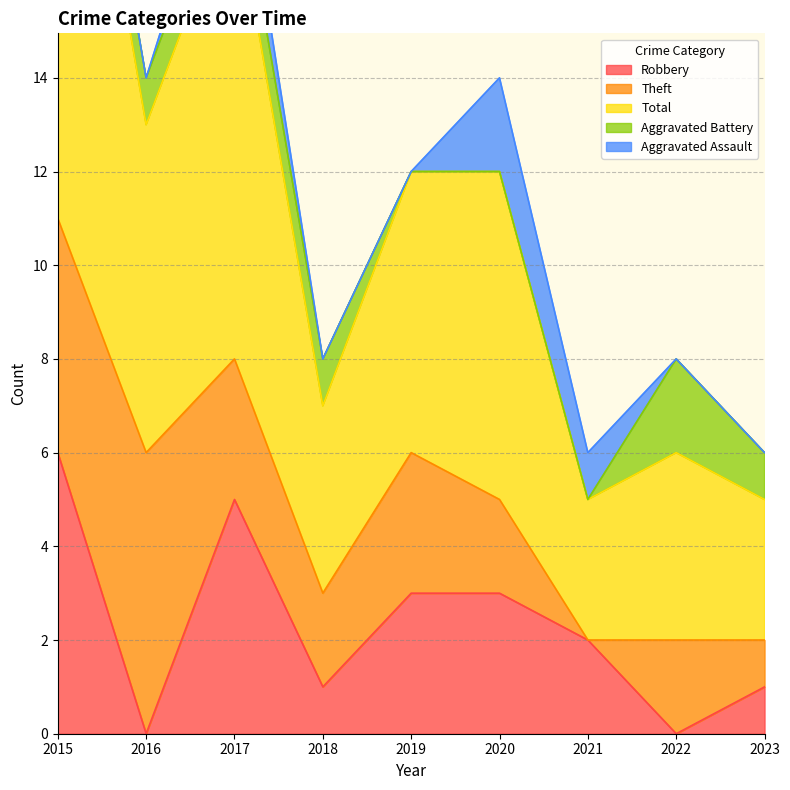

What is the total value across all series at 2018?

8